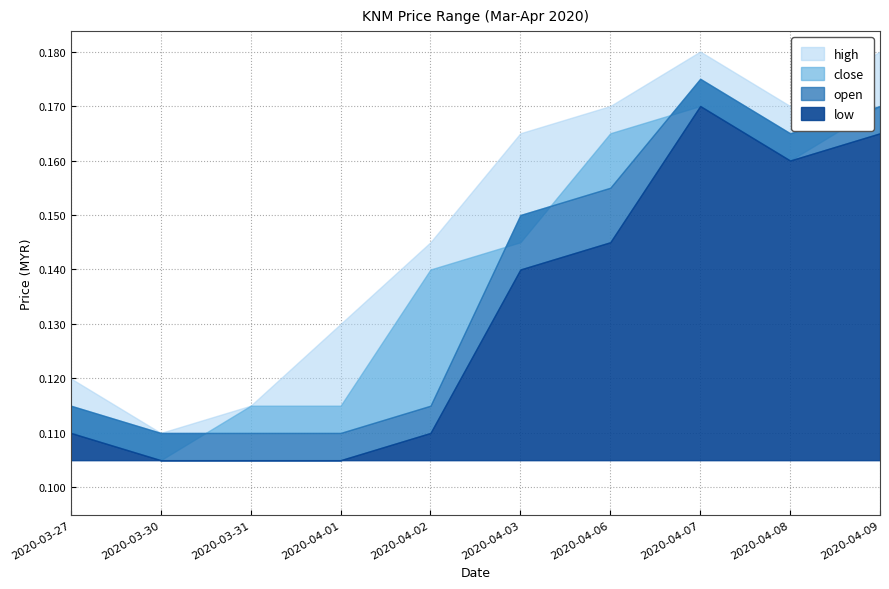

List the series in order of their peak value, highest first.

high, open, close, low